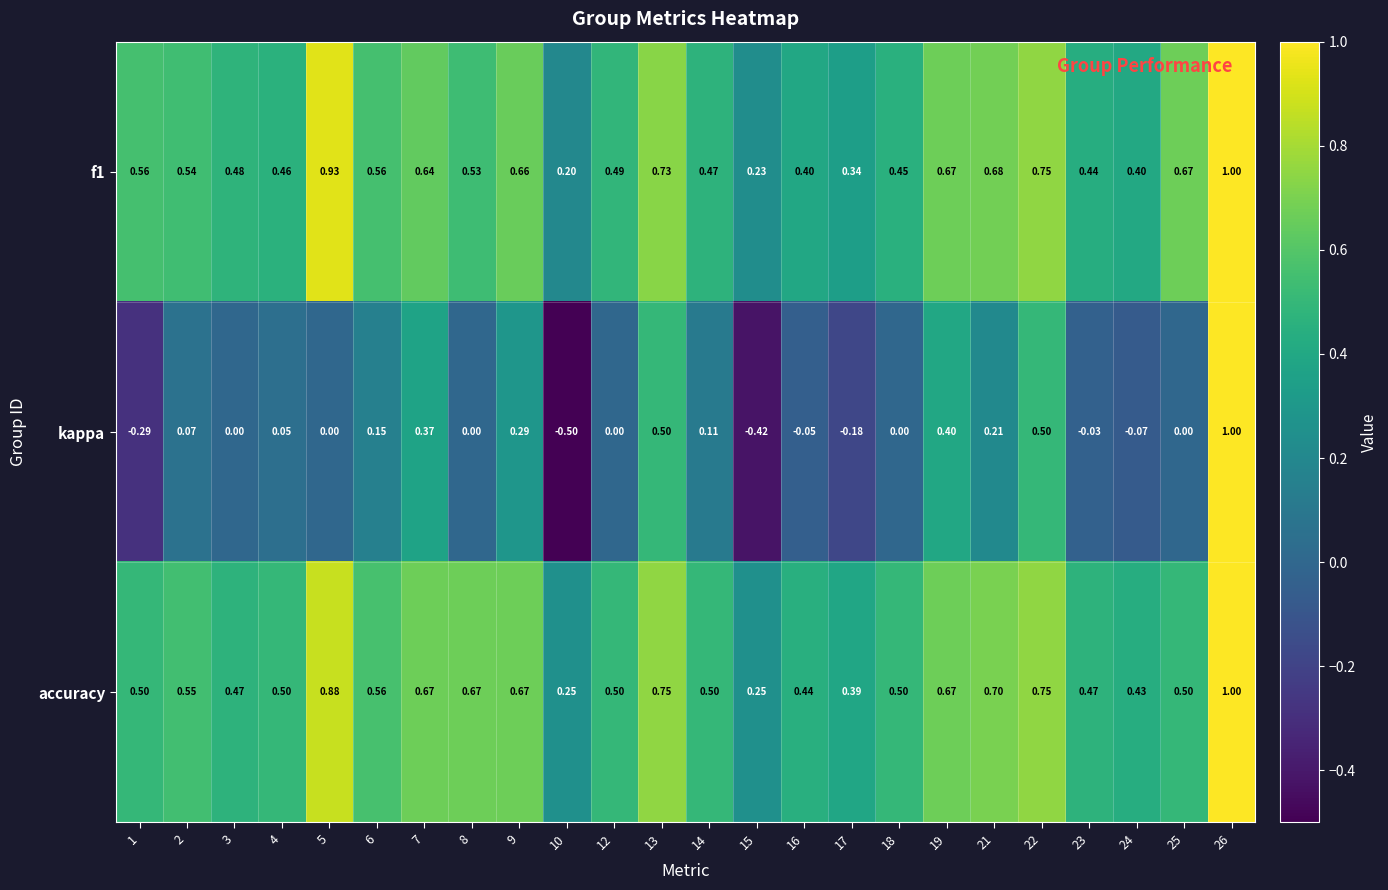

Is the value of kappa at 17 greater than the value of accuracy at 13?

No